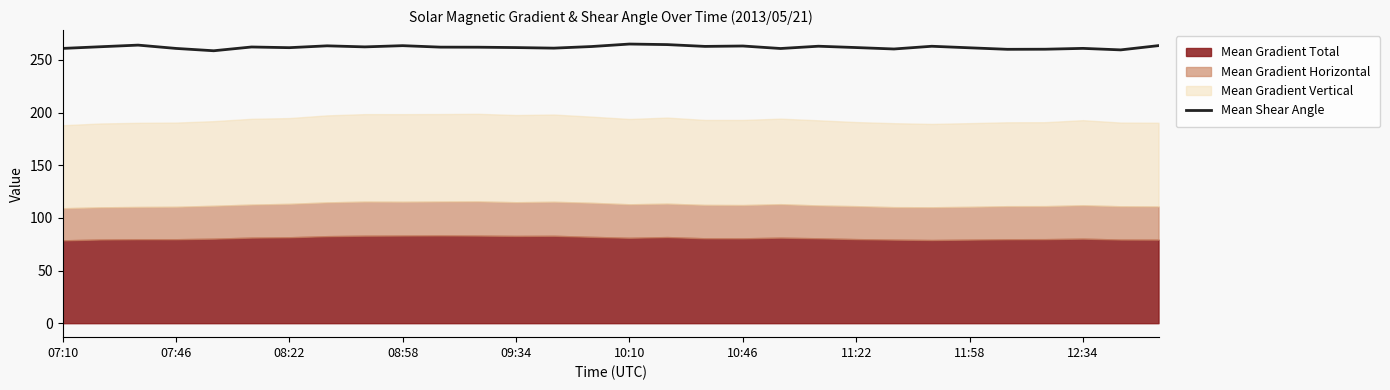

Where is the data nearest to the value 261?

12:34